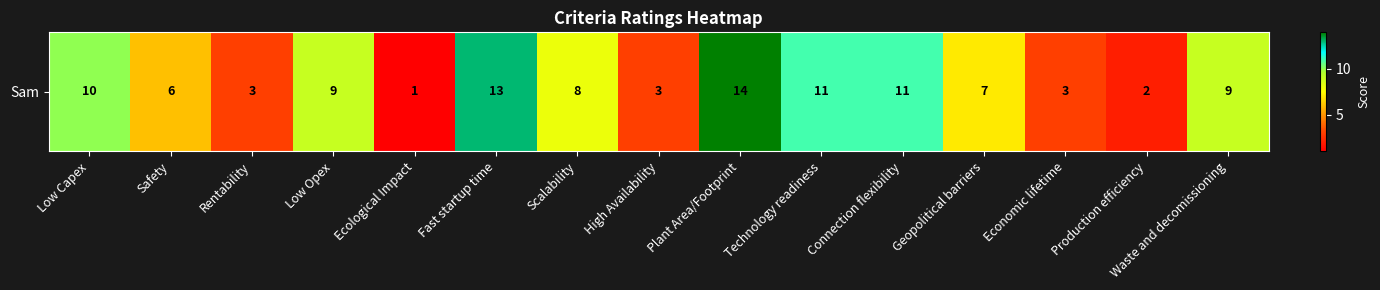

At which label does the data first exceed 8?

Low Capex